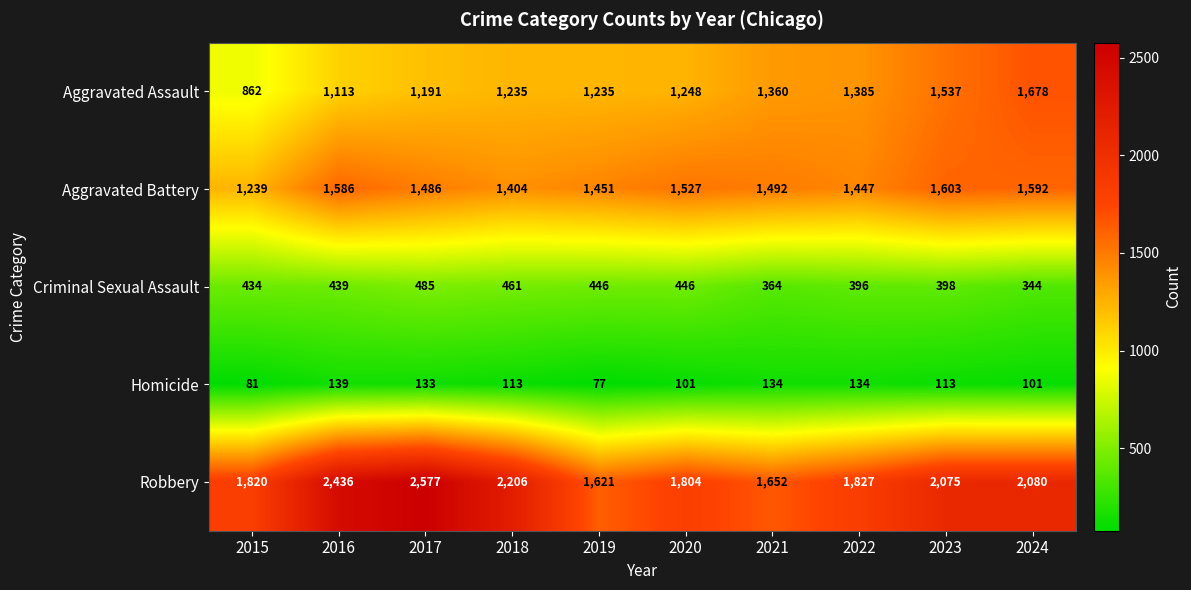

Which series has the largest total across all categories?

Robbery